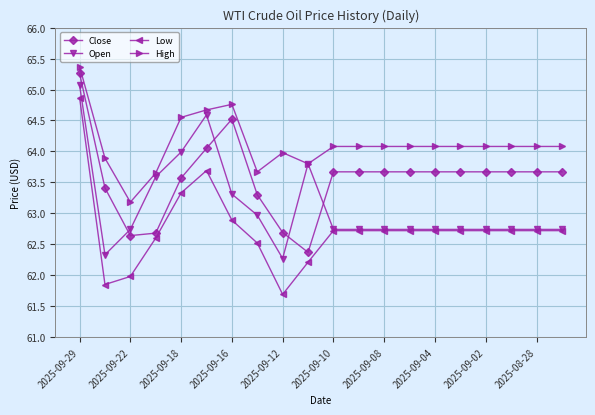

Which series has the widest spread of values?

Low